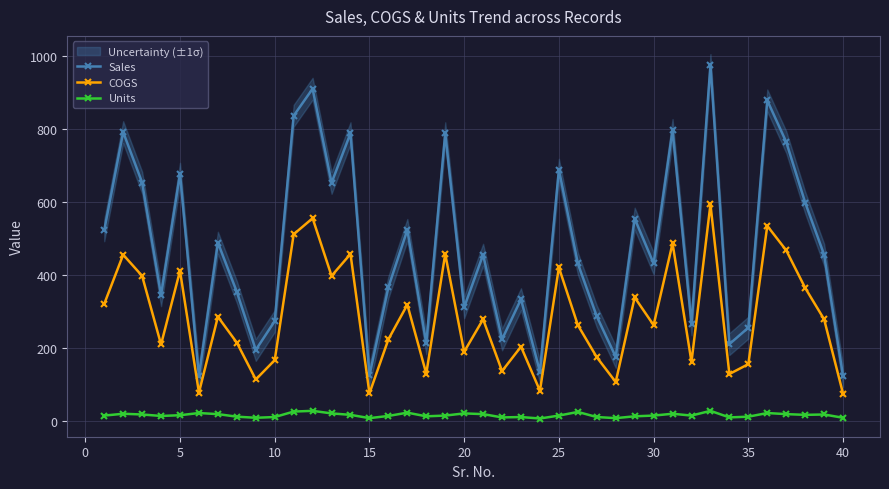

What is the minimum value for Sales?

123